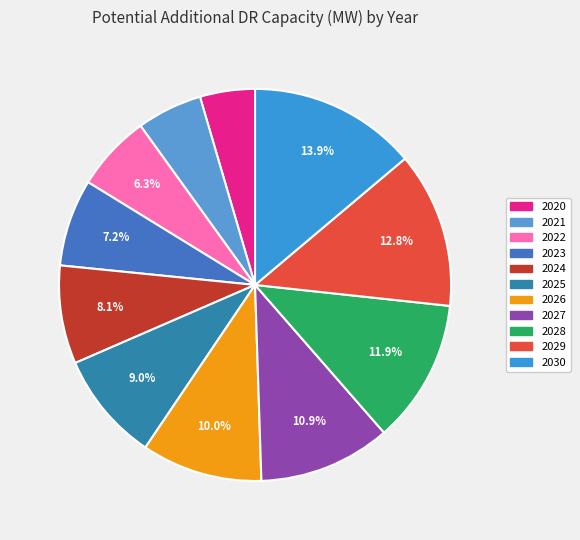

Does 2022 represent more than half of the total?

No